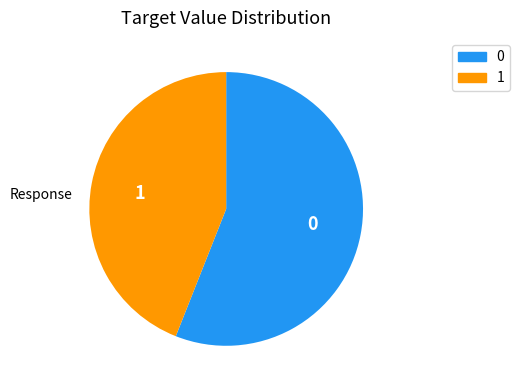

Is the sum of 1 and 0 greater than half?

Yes